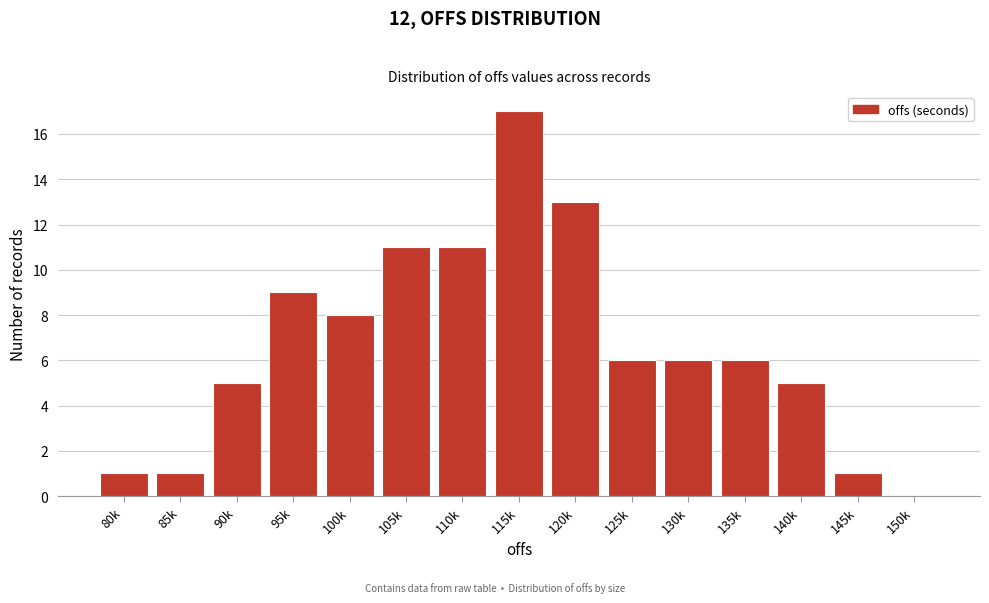

Reading left to right, list all the values displayed in this chart.

80k=1	85k=1	90k=5	95k=9	100k=8	105k=11	110k=11	115k=17	120k=13	125k=6	130k=6	135k=6	140k=5	145k=1	150k=0